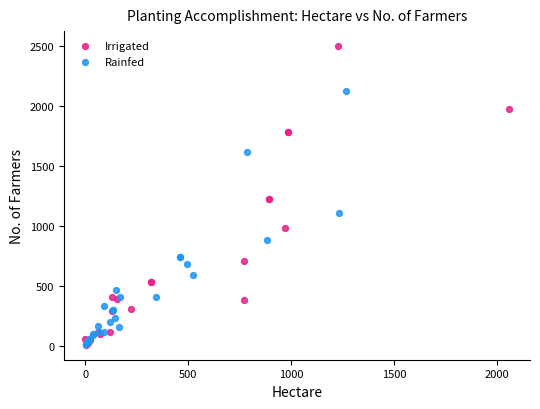

Which series has the largest Y range (max minus min)?

Irrigated